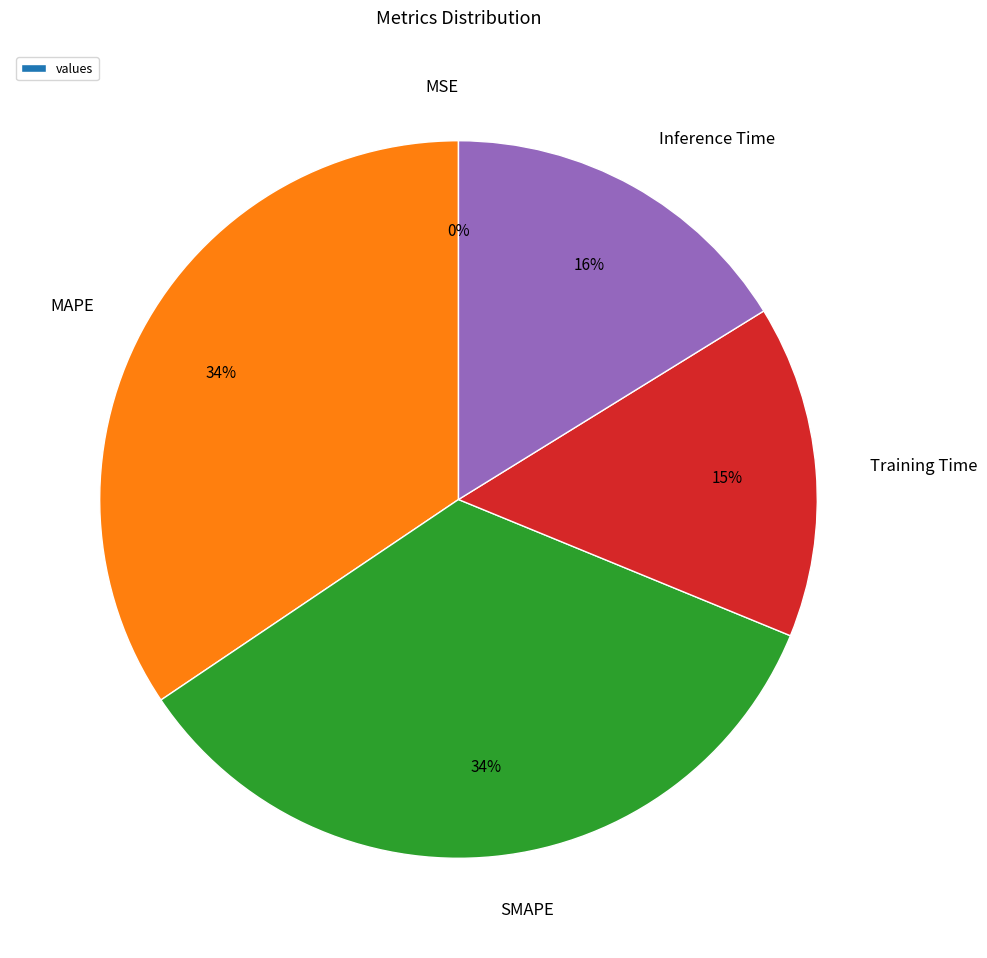

True or false: Inference Time accounts for 9% of the total.

False